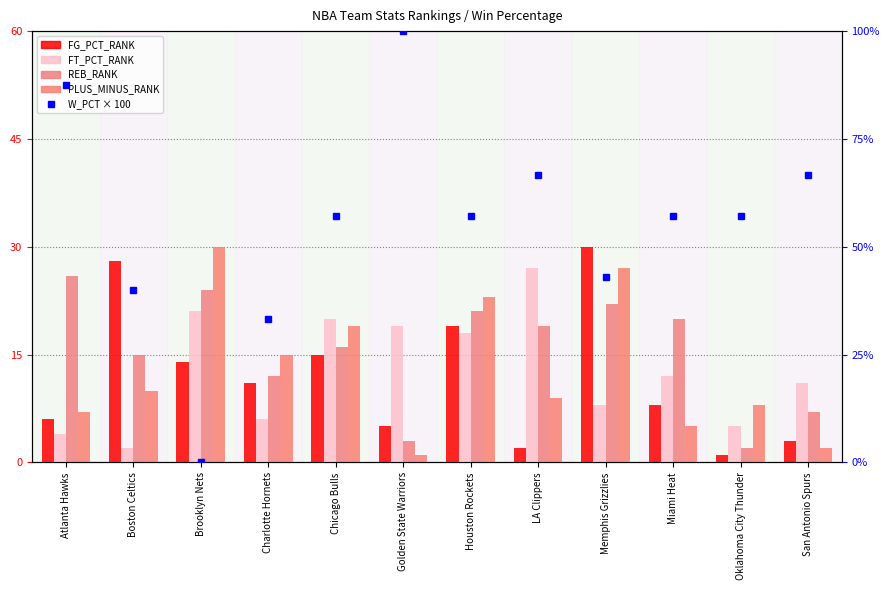

What is the label of the 4th bar from the left?

Charlotte Hornets